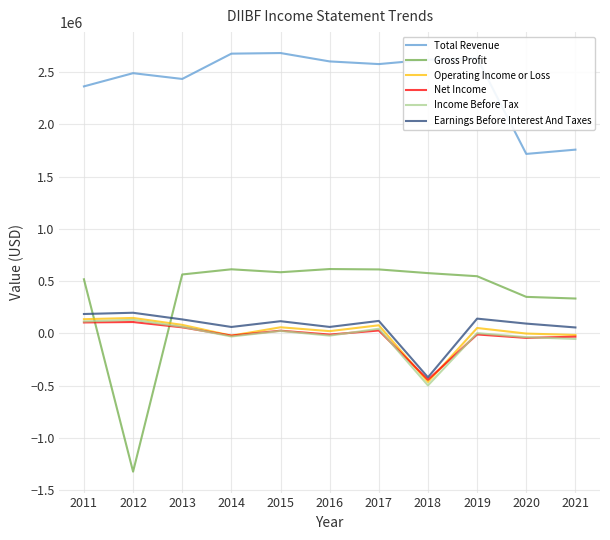

At how many categories does at least one series exceed 2220504?

9